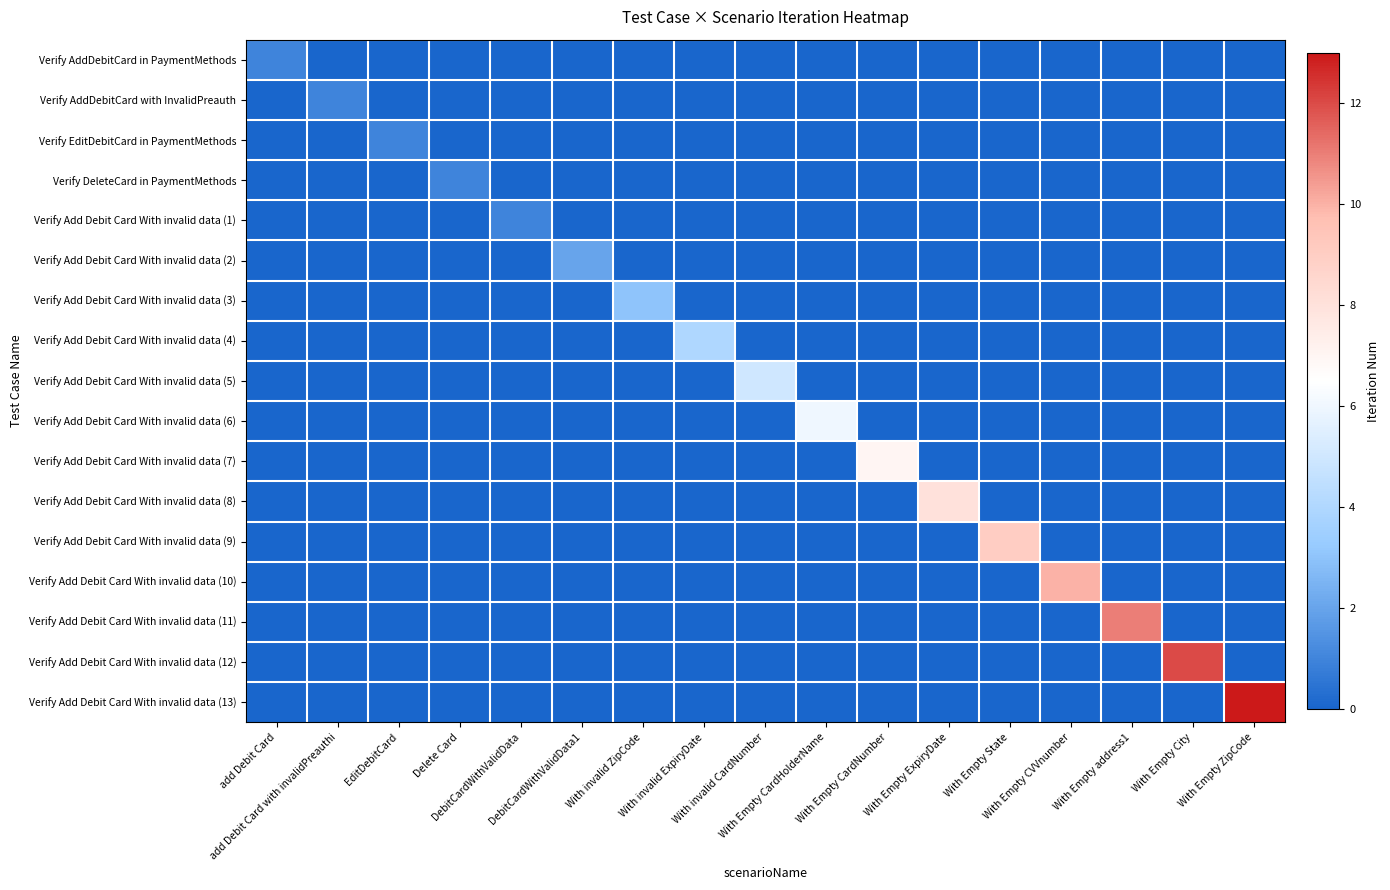

Reading left to right, extract all data points from this chart.

Verify AddDebitCard in PaymentMethods: add Debit Card=1	add Debit Card with invalidPreauthi=0	EditDebitCard=0	Delete Card=0	DebitCardWithValidData=0	DebitCardWithValidData1=0	With invalid ZipCode=0	With invalid ExpiryDate=0	With invalid CardNumber=0	With Empty CardHolderName=0	With Empty CardNumber=0	With Empty ExpiryDate=0	With Empty State=0	With Empty CVVnumber=0	With Empty address1=0	With Empty City=0	With Empty ZipCode=0
Verify AddDebitCard with InvalidPreauth: add Debit Card=0	add Debit Card with invalidPreauthi=1	EditDebitCard=0	Delete Card=0	DebitCardWithValidData=0	DebitCardWithValidData1=0	With invalid ZipCode=0	With invalid ExpiryDate=0	With invalid CardNumber=0	With Empty CardHolderName=0	With Empty CardNumber=0	With Empty ExpiryDate=0	With Empty State=0	With Empty CVVnumber=0	With Empty address1=0	With Empty City=0	With Empty ZipCode=0
Verify EditDebitCard in PaymentMethods: add Debit Card=0	add Debit Card with invalidPreauthi=0	EditDebitCard=1	Delete Card=0	DebitCardWithValidData=0	DebitCardWithValidData1=0	With invalid ZipCode=0	With invalid ExpiryDate=0	With invalid CardNumber=0	With Empty CardHolderName=0	With Empty CardNumber=0	With Empty ExpiryDate=0	With Empty State=0	With Empty CVVnumber=0	With Empty address1=0	With Empty City=0	With Empty ZipCode=0
Verify DeleteCard in PaymentMethods: add Debit Card=0	add Debit Card with invalidPreauthi=0	EditDebitCard=0	Delete Card=1	DebitCardWithValidData=0	DebitCardWithValidData1=0	With invalid ZipCode=0	With invalid ExpiryDate=0	With invalid CardNumber=0	With Empty CardHolderName=0	With Empty CardNumber=0	With Empty ExpiryDate=0	With Empty State=0	With Empty CVVnumber=0	With Empty address1=0	With Empty City=0	With Empty ZipCode=0
Verify Add Debit Card With invalid data (1): add Debit Card=0	add Debit Card with invalidPreauthi=0	EditDebitCard=0	Delete Card=0	DebitCardWithValidData=1	DebitCardWithValidData1=0	With invalid ZipCode=0	With invalid ExpiryDate=0	With invalid CardNumber=0	With Empty CardHolderName=0	With Empty CardNumber=0	With Empty ExpiryDate=0	With Empty State=0	With Empty CVVnumber=0	With Empty address1=0	With Empty City=0	With Empty ZipCode=0
Verify Add Debit Card With invalid data (2): add Debit Card=0	add Debit Card with invalidPreauthi=0	EditDebitCard=0	Delete Card=0	DebitCardWithValidData=0	DebitCardWithValidData1=2	With invalid ZipCode=0	With invalid ExpiryDate=0	With invalid CardNumber=0	With Empty CardHolderName=0	With Empty CardNumber=0	With Empty ExpiryDate=0	With Empty State=0	With Empty CVVnumber=0	With Empty address1=0	With Empty City=0	With Empty ZipCode=0
Verify Add Debit Card With invalid data (3): add Debit Card=0	add Debit Card with invalidPreauthi=0	EditDebitCard=0	Delete Card=0	DebitCardWithValidData=0	DebitCardWithValidData1=0	With invalid ZipCode=3	With invalid ExpiryDate=0	With invalid CardNumber=0	With Empty CardHolderName=0	With Empty CardNumber=0	With Empty ExpiryDate=0	With Empty State=0	With Empty CVVnumber=0	With Empty address1=0	With Empty City=0	With Empty ZipCode=0
Verify Add Debit Card With invalid data (4): add Debit Card=0	add Debit Card with invalidPreauthi=0	EditDebitCard=0	Delete Card=0	DebitCardWithValidData=0	DebitCardWithValidData1=0	With invalid ZipCode=0	With invalid ExpiryDate=4	With invalid CardNumber=0	With Empty CardHolderName=0	With Empty CardNumber=0	With Empty ExpiryDate=0	With Empty State=0	With Empty CVVnumber=0	With Empty address1=0	With Empty City=0	With Empty ZipCode=0
Verify Add Debit Card With invalid data (5): add Debit Card=0	add Debit Card with invalidPreauthi=0	EditDebitCard=0	Delete Card=0	DebitCardWithValidData=0	DebitCardWithValidData1=0	With invalid ZipCode=0	With invalid ExpiryDate=0	With invalid CardNumber=5	With Empty CardHolderName=0	With Empty CardNumber=0	With Empty ExpiryDate=0	With Empty State=0	With Empty CVVnumber=0	With Empty address1=0	With Empty City=0	With Empty ZipCode=0
Verify Add Debit Card With invalid data (6): add Debit Card=0	add Debit Card with invalidPreauthi=0	EditDebitCard=0	Delete Card=0	DebitCardWithValidData=0	DebitCardWithValidData1=0	With invalid ZipCode=0	With invalid ExpiryDate=0	With invalid CardNumber=0	With Empty CardHolderName=6	With Empty CardNumber=0	With Empty ExpiryDate=0	With Empty State=0	With Empty CVVnumber=0	With Empty address1=0	With Empty City=0	With Empty ZipCode=0
Verify Add Debit Card With invalid data (7): add Debit Card=0	add Debit Card with invalidPreauthi=0	EditDebitCard=0	Delete Card=0	DebitCardWithValidData=0	DebitCardWithValidData1=0	With invalid ZipCode=0	With invalid ExpiryDate=0	With invalid CardNumber=0	With Empty CardHolderName=0	With Empty CardNumber=7	With Empty ExpiryDate=0	With Empty State=0	With Empty CVVnumber=0	With Empty address1=0	With Empty City=0	With Empty ZipCode=0
Verify Add Debit Card With invalid data (8): add Debit Card=0	add Debit Card with invalidPreauthi=0	EditDebitCard=0	Delete Card=0	DebitCardWithValidData=0	DebitCardWithValidData1=0	With invalid ZipCode=0	With invalid ExpiryDate=0	With invalid CardNumber=0	With Empty CardHolderName=0	With Empty CardNumber=0	With Empty ExpiryDate=8	With Empty State=0	With Empty CVVnumber=0	With Empty address1=0	With Empty City=0	With Empty ZipCode=0
Verify Add Debit Card With invalid data (9): add Debit Card=0	add Debit Card with invalidPreauthi=0	EditDebitCard=0	Delete Card=0	DebitCardWithValidData=0	DebitCardWithValidData1=0	With invalid ZipCode=0	With invalid ExpiryDate=0	With invalid CardNumber=0	With Empty CardHolderName=0	With Empty CardNumber=0	With Empty ExpiryDate=0	With Empty State=9	With Empty CVVnumber=0	With Empty address1=0	With Empty City=0	With Empty ZipCode=0
Verify Add Debit Card With invalid data (10): add Debit Card=0	add Debit Card with invalidPreauthi=0	EditDebitCard=0	Delete Card=0	DebitCardWithValidData=0	DebitCardWithValidData1=0	With invalid ZipCode=0	With invalid ExpiryDate=0	With invalid CardNumber=0	With Empty CardHolderName=0	With Empty CardNumber=0	With Empty ExpiryDate=0	With Empty State=0	With Empty CVVnumber=10	With Empty address1=0	With Empty City=0	With Empty ZipCode=0
Verify Add Debit Card With invalid data (11): add Debit Card=0	add Debit Card with invalidPreauthi=0	EditDebitCard=0	Delete Card=0	DebitCardWithValidData=0	DebitCardWithValidData1=0	With invalid ZipCode=0	With invalid ExpiryDate=0	With invalid CardNumber=0	With Empty CardHolderName=0	With Empty CardNumber=0	With Empty ExpiryDate=0	With Empty State=0	With Empty CVVnumber=0	With Empty address1=11	With Empty City=0	With Empty ZipCode=0
Verify Add Debit Card With invalid data (12): add Debit Card=0	add Debit Card with invalidPreauthi=0	EditDebitCard=0	Delete Card=0	DebitCardWithValidData=0	DebitCardWithValidData1=0	With invalid ZipCode=0	With invalid ExpiryDate=0	With invalid CardNumber=0	With Empty CardHolderName=0	With Empty CardNumber=0	With Empty ExpiryDate=0	With Empty State=0	With Empty CVVnumber=0	With Empty address1=0	With Empty City=12	With Empty ZipCode=0
Verify Add Debit Card With invalid data (13): add Debit Card=0	add Debit Card with invalidPreauthi=0	EditDebitCard=0	Delete Card=0	DebitCardWithValidData=0	DebitCardWithValidData1=0	With invalid ZipCode=0	With invalid ExpiryDate=0	With invalid CardNumber=0	With Empty CardHolderName=0	With Empty CardNumber=0	With Empty ExpiryDate=0	With Empty State=0	With Empty CVVnumber=0	With Empty address1=0	With Empty City=0	With Empty ZipCode=13